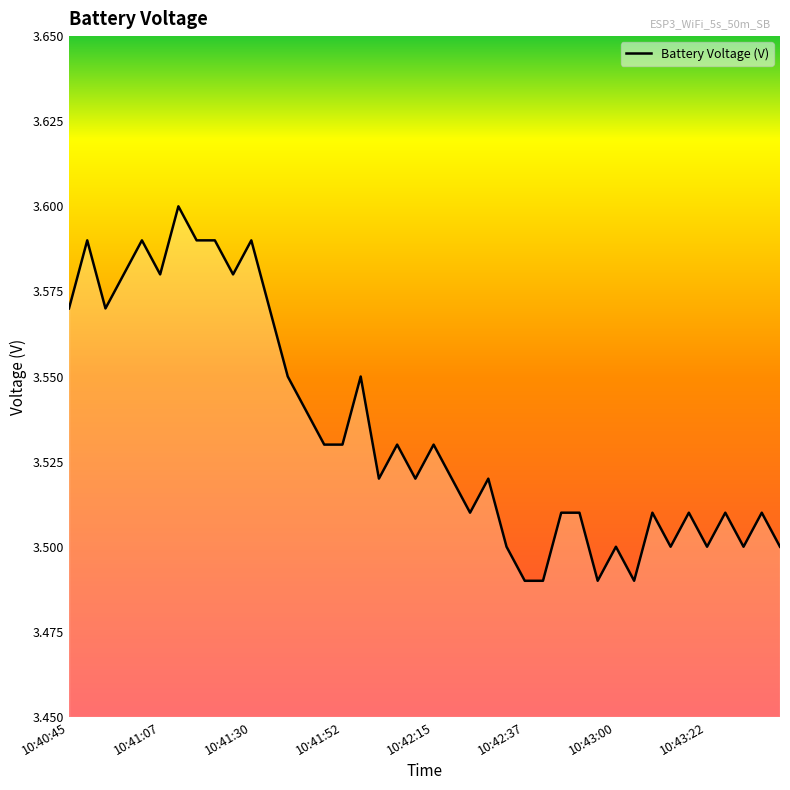

Does the chart have visible grid lines?

No